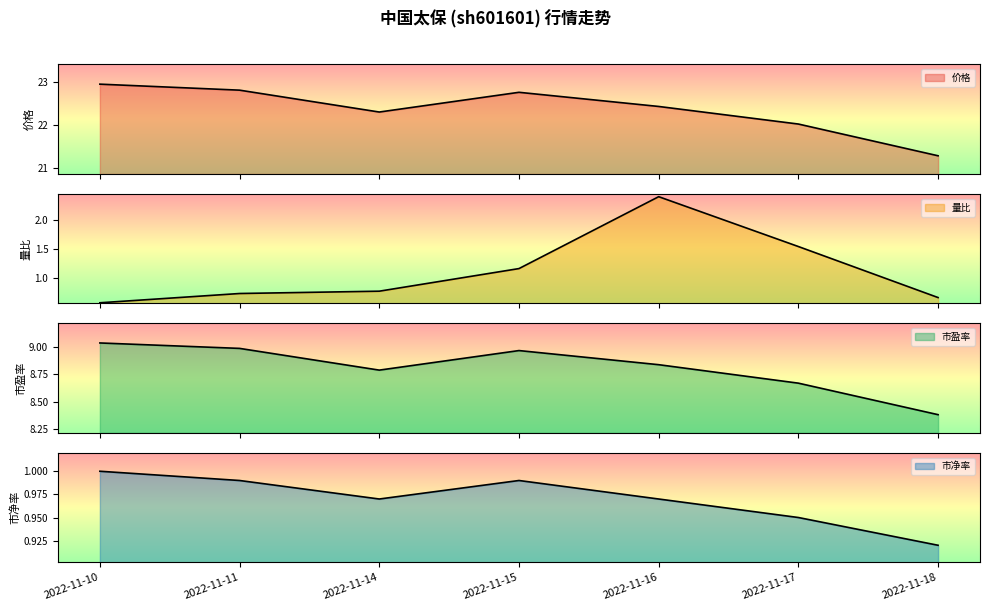

How many lines are shown in the chart?

4